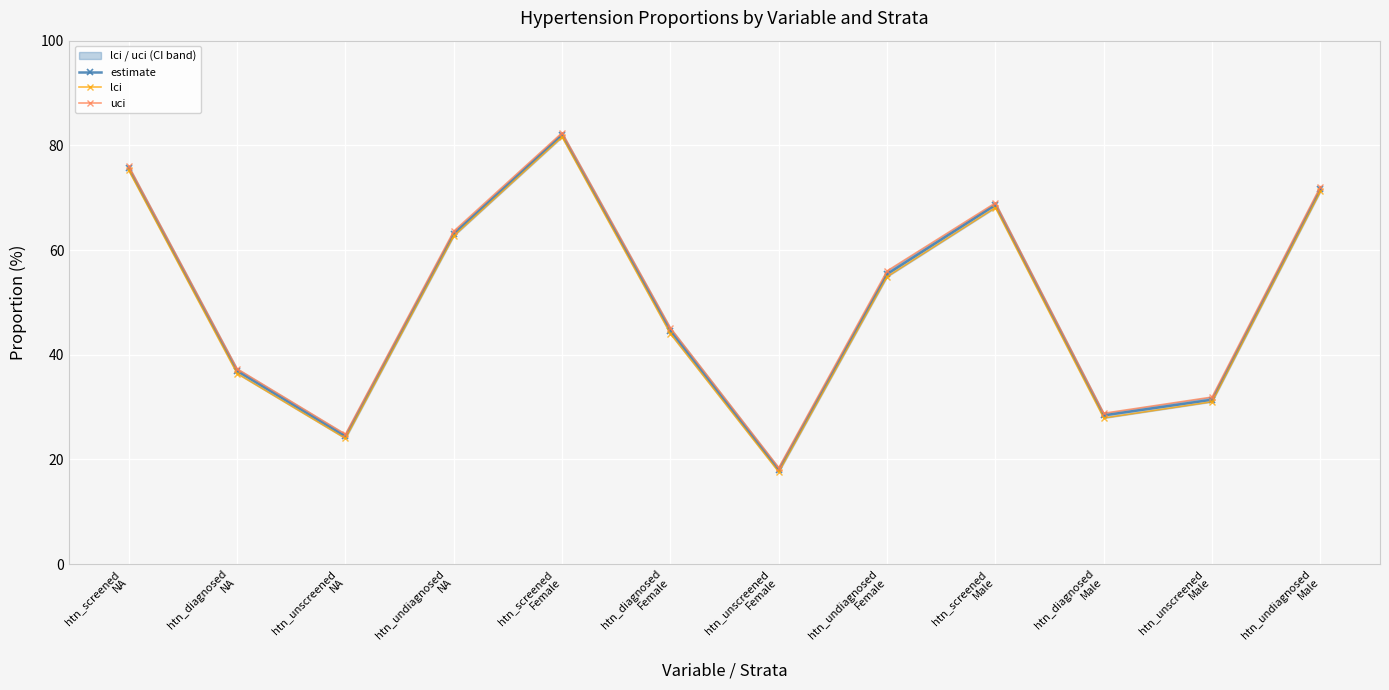

List the series in order of their overall mean, lowest first.

lci, estimate, uci